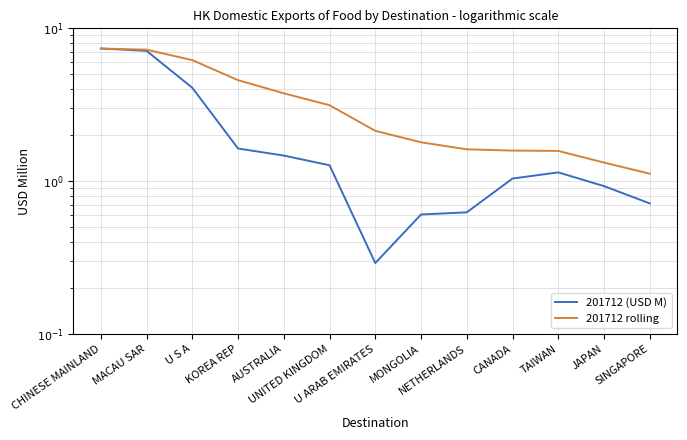

True or false: 201712 rolling and 201712 (USD M) cross at least once.

False